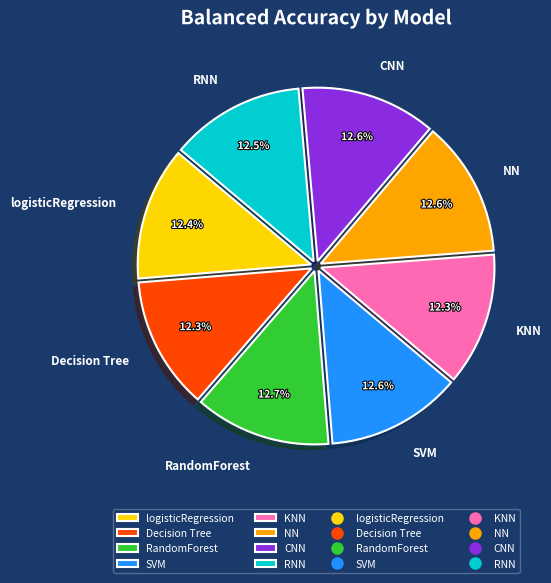

Does NN represent more than half of the total?

No